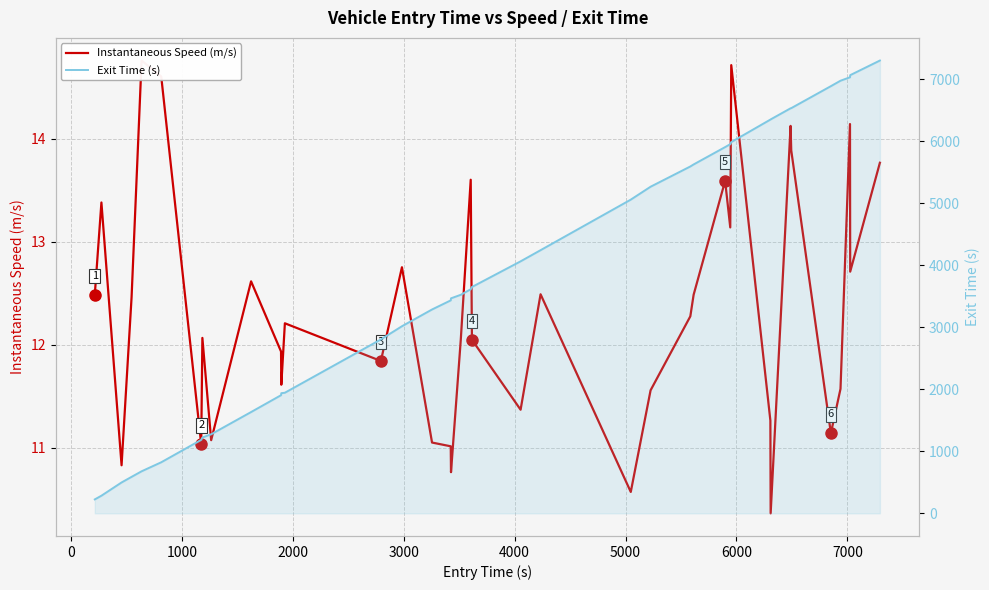

At how many categories does at least one series exceed 2739?

26